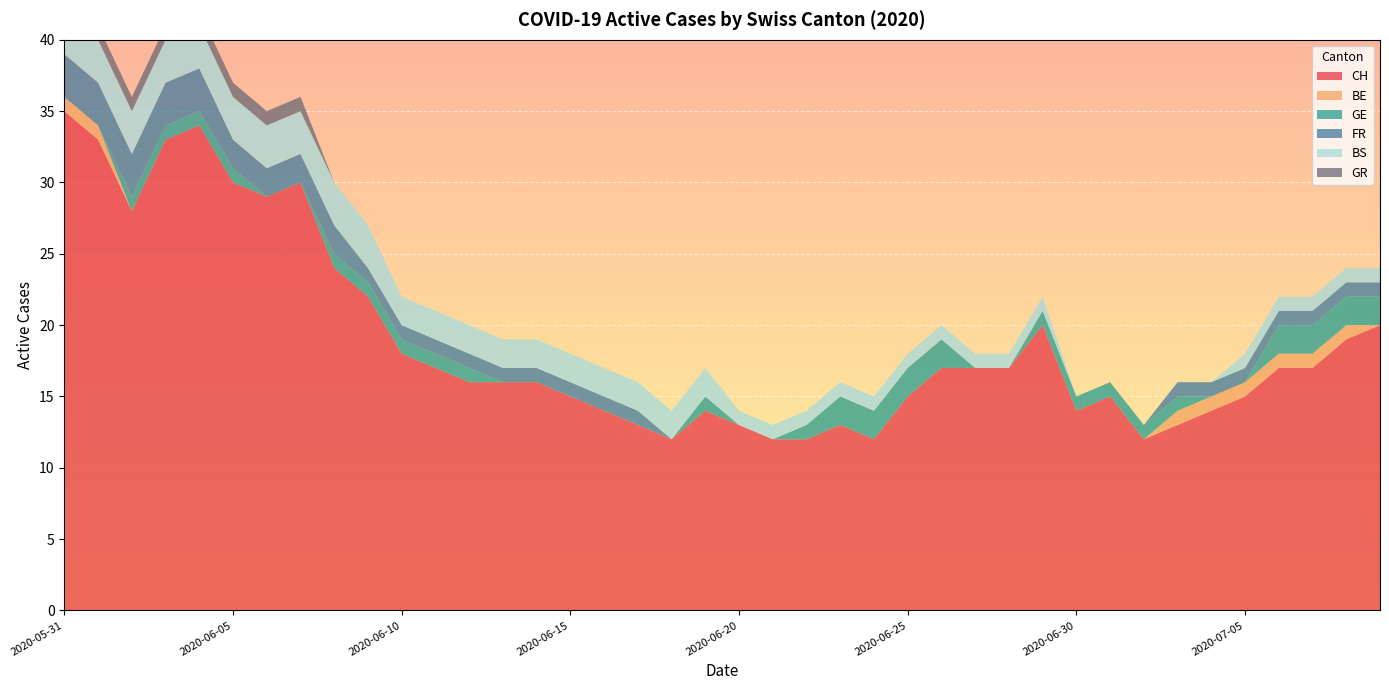

Reading left to right, what are all the values shown in this chart?

CH: 2020-05-31=35	2020-06-01=33	2020-06-02=28	2020-06-03=33	2020-06-04=34	2020-06-05=30	2020-06-06=29	2020-06-07=30	2020-06-08=24	2020-06-09=22	2020-06-10=18	2020-06-11=17	2020-06-12=16	2020-06-13=16	2020-06-14=16	2020-06-15=15	2020-06-16=14	2020-06-17=13	2020-06-18=12	2020-06-19=14	2020-06-20=13	2020-06-21=12	2020-06-22=12	2020-06-23=13	2020-06-24=12	2020-06-25=15	2020-06-26=17	2020-06-27=17	2020-06-28=17	2020-06-29=20	2020-06-30=14	2020-07-01=15	2020-07-02=12	2020-07-03=13	2020-07-04=14	2020-07-05=15	2020-07-06=17	2020-07-07=17	2020-07-08=19	2020-07-09=20
BE: 2020-05-31=1	2020-06-01=1	2020-06-02=0	2020-06-03=0	2020-06-04=0	2020-06-05=0	2020-06-06=0	2020-06-07=0	2020-06-08=0	2020-06-09=0	2020-06-10=0	2020-06-11=0	2020-06-12=0	2020-06-13=0	2020-06-14=0	2020-06-15=0	2020-06-16=0	2020-06-17=0	2020-06-18=0	2020-06-19=0	2020-06-20=0	2020-06-21=0	2020-06-22=0	2020-06-23=0	2020-06-24=0	2020-06-25=0	2020-06-26=0	2020-06-27=0	2020-06-28=0	2020-06-29=0	2020-06-30=0	2020-07-01=0	2020-07-02=0	2020-07-03=1	2020-07-04=1	2020-07-05=1	2020-07-06=1	2020-07-07=1	2020-07-08=1	2020-07-09=0
GE: 2020-05-31=0	2020-06-01=0	2020-06-02=1	2020-06-03=1	2020-06-04=1	2020-06-05=1	2020-06-06=0	2020-06-07=0	2020-06-08=1	2020-06-09=1	2020-06-10=1	2020-06-11=1	2020-06-12=1	2020-06-13=0	2020-06-14=0	2020-06-15=0	2020-06-16=0	2020-06-17=0	2020-06-18=0	2020-06-19=1	2020-06-20=0	2020-06-21=0	2020-06-22=1	2020-06-23=2	2020-06-24=2	2020-06-25=2	2020-06-26=2	2020-06-27=0	2020-06-28=0	2020-06-29=1	2020-06-30=1	2020-07-01=1	2020-07-02=1	2020-07-03=1	2020-07-04=0	2020-07-05=0	2020-07-06=2	2020-07-07=2	2020-07-08=2	2020-07-09=2
FR: 2020-05-31=3	2020-06-01=3	2020-06-02=3	2020-06-03=3	2020-06-04=3	2020-06-05=2	2020-06-06=2	2020-06-07=2	2020-06-08=2	2020-06-09=1	2020-06-10=1	2020-06-11=1	2020-06-12=1	2020-06-13=1	2020-06-14=1	2020-06-15=1	2020-06-16=1	2020-06-17=1	2020-06-18=0	2020-06-19=0	2020-06-20=0	2020-06-21=0	2020-06-22=0	2020-06-23=0	2020-06-24=0	2020-06-25=0	2020-06-26=0	2020-06-27=0	2020-06-28=0	2020-06-29=0	2020-06-30=0	2020-07-01=0	2020-07-02=0	2020-07-03=1	2020-07-04=1	2020-07-05=1	2020-07-06=1	2020-07-07=1	2020-07-08=1	2020-07-09=1
BS: 2020-05-31=3	2020-06-01=3	2020-06-02=3	2020-06-03=3	2020-06-04=3	2020-06-05=3	2020-06-06=3	2020-06-07=3	2020-06-08=3	2020-06-09=3	2020-06-10=2	2020-06-11=2	2020-06-12=2	2020-06-13=2	2020-06-14=2	2020-06-15=2	2020-06-16=2	2020-06-17=2	2020-06-18=2	2020-06-19=2	2020-06-20=1	2020-06-21=1	2020-06-22=1	2020-06-23=1	2020-06-24=1	2020-06-25=1	2020-06-26=1	2020-06-27=1	2020-06-28=1	2020-06-29=1	2020-06-30=0	2020-07-01=0	2020-07-02=0	2020-07-03=0	2020-07-04=0	2020-07-05=1	2020-07-06=1	2020-07-07=1	2020-07-08=1	2020-07-09=1
GR: 2020-05-31=1	2020-06-01=1	2020-06-02=1	2020-06-03=1	2020-06-04=1	2020-06-05=1	2020-06-06=1	2020-06-07=1	2020-06-08=0	2020-06-09=0	2020-06-10=0	2020-06-11=0	2020-06-12=0	2020-06-13=0	2020-06-14=0	2020-06-15=0	2020-06-16=0	2020-06-17=0	2020-06-18=0	2020-06-19=0	2020-06-20=0	2020-06-21=0	2020-06-22=0	2020-06-23=0	2020-06-24=0	2020-06-25=0	2020-06-26=0	2020-06-27=0	2020-06-28=0	2020-06-29=0	2020-06-30=0	2020-07-01=0	2020-07-02=0	2020-07-03=0	2020-07-04=0	2020-07-05=0	2020-07-06=0	2020-07-07=0	2020-07-08=0	2020-07-09=0